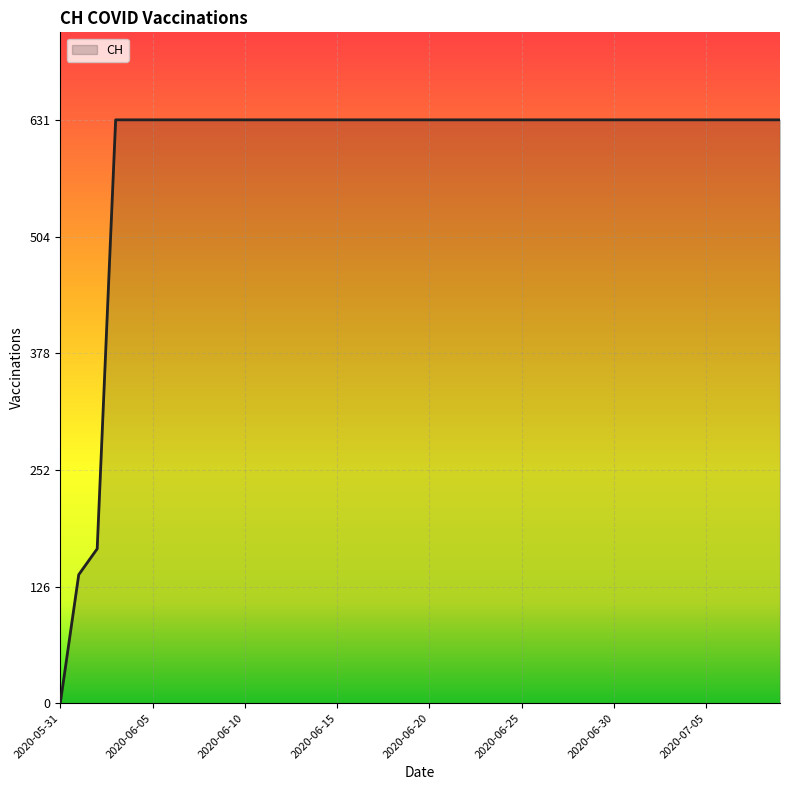

What is the maximum value shown in the chart?

631